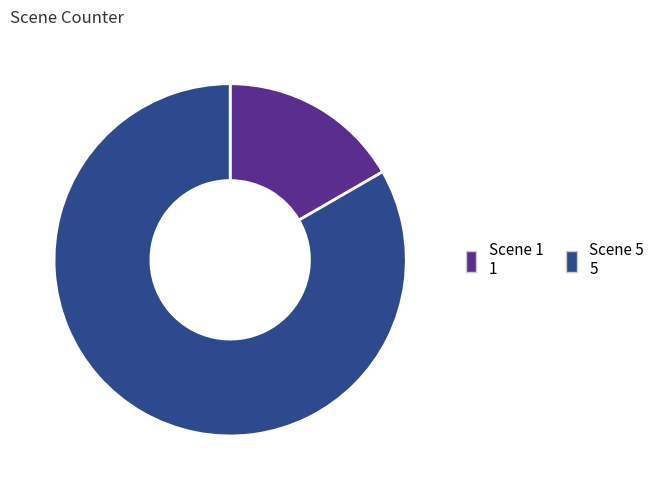

Is Scene 1 the majority of the pie?

No